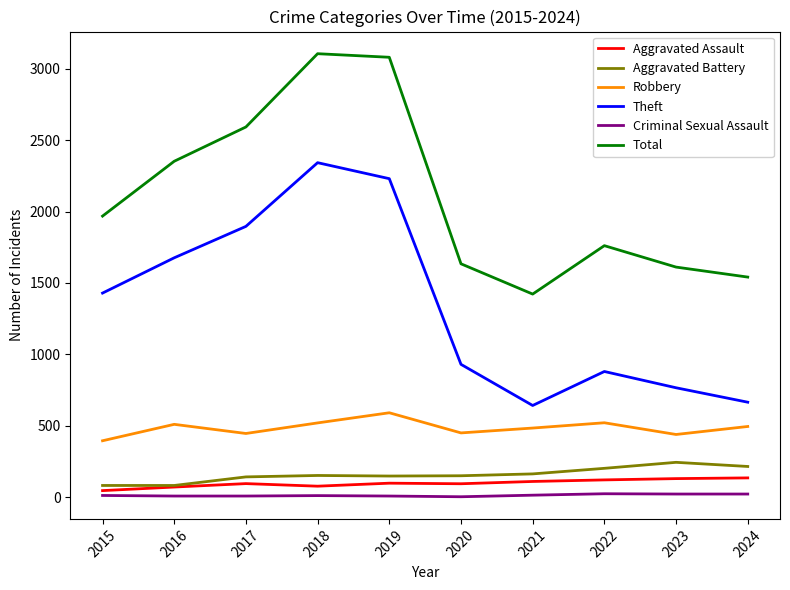

At which category does Robbery reach its first local peak?

2016